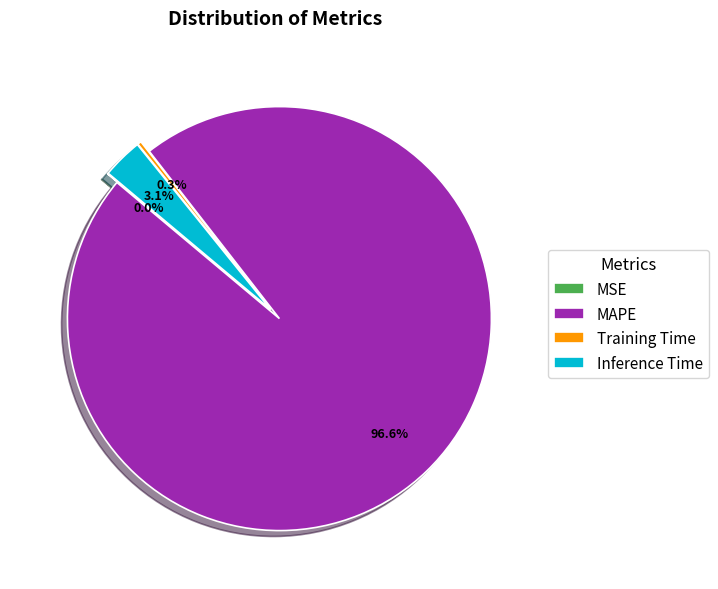

Is MAPE the majority of the pie?

Yes